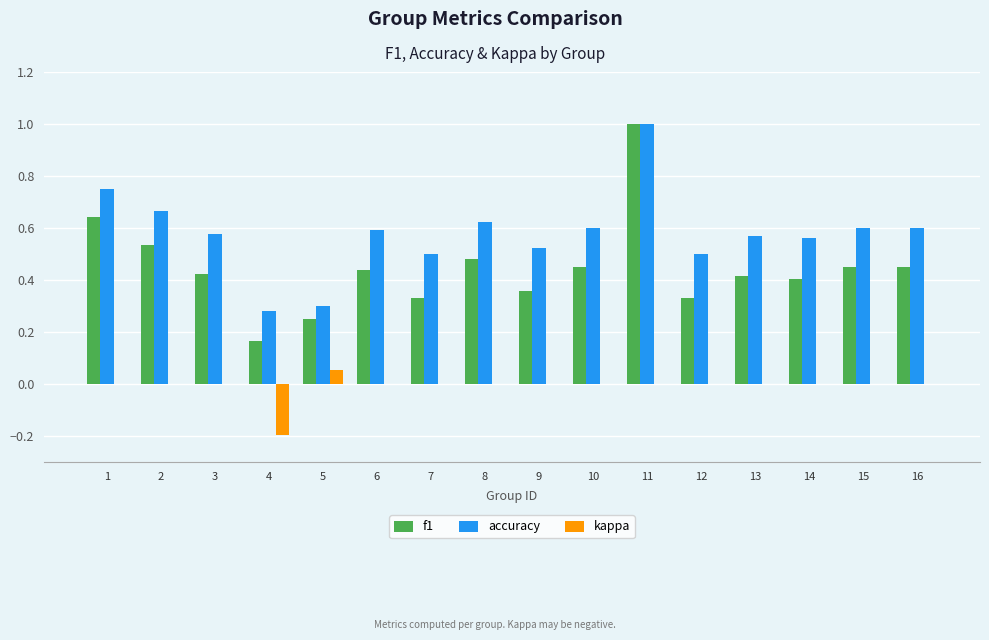

Is the value of kappa at 4 greater than the value of accuracy at 5?

No